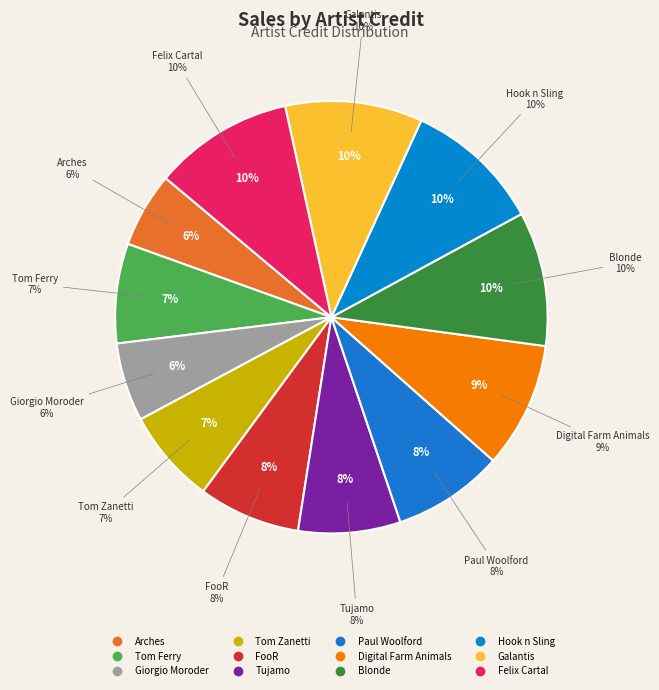

To the nearest percent, what is the average slice percentage?

8%